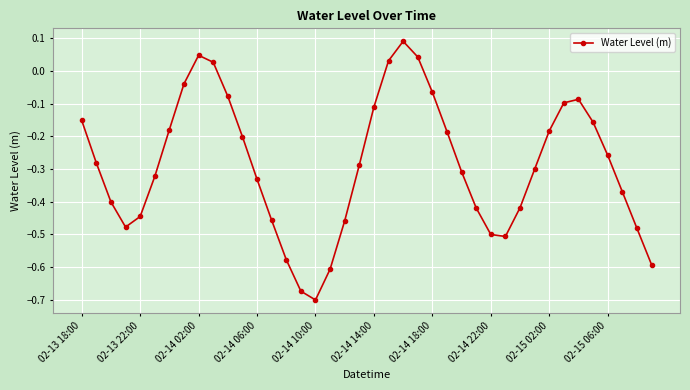

What is the sum of all values?

-11.5